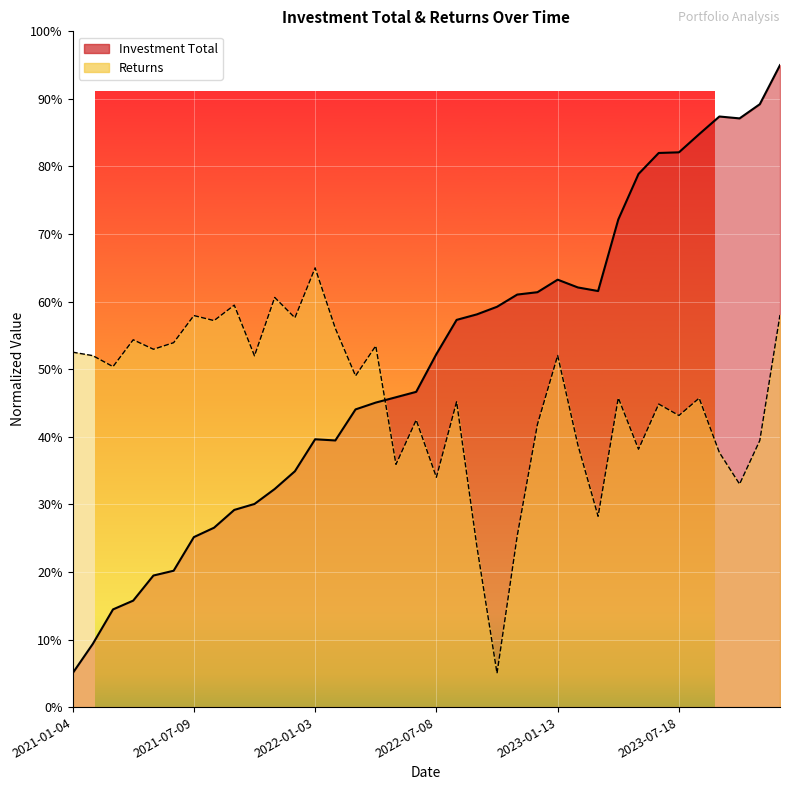

What is the lowest value of the Returns series?

5.0